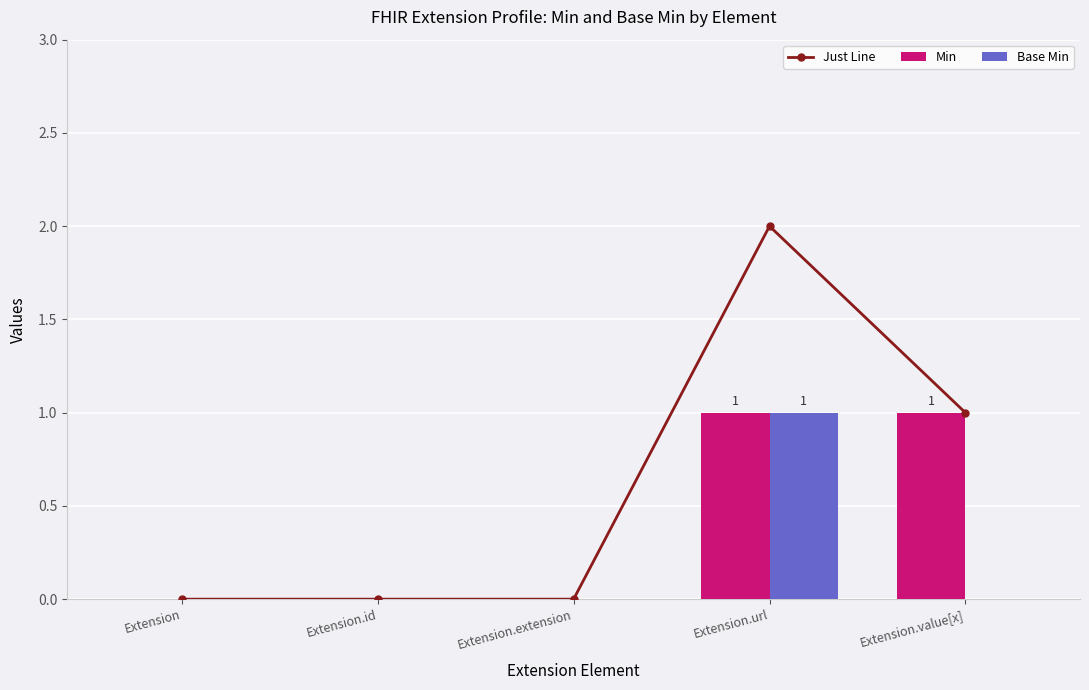

How many groups of bars are there?

5